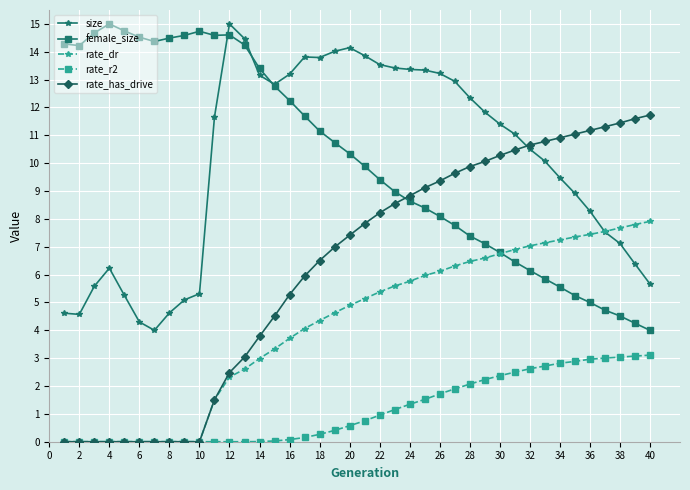

At how many categories does at least one series exceed 12?

28